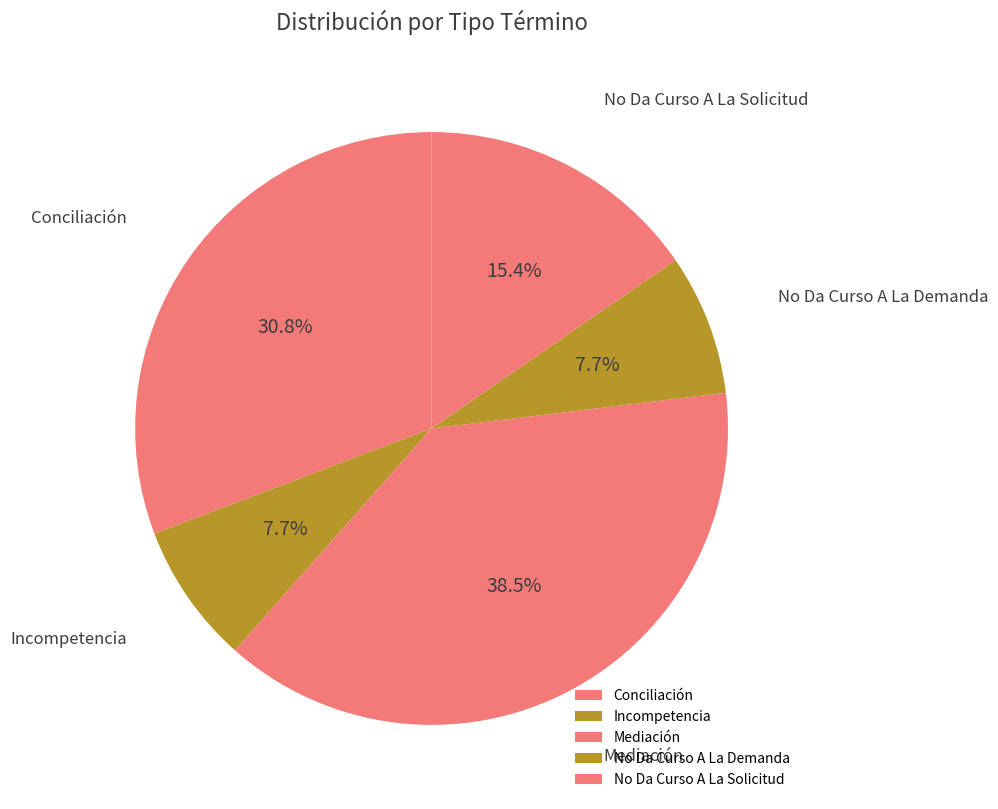

Count the number of slices in the pie.

5